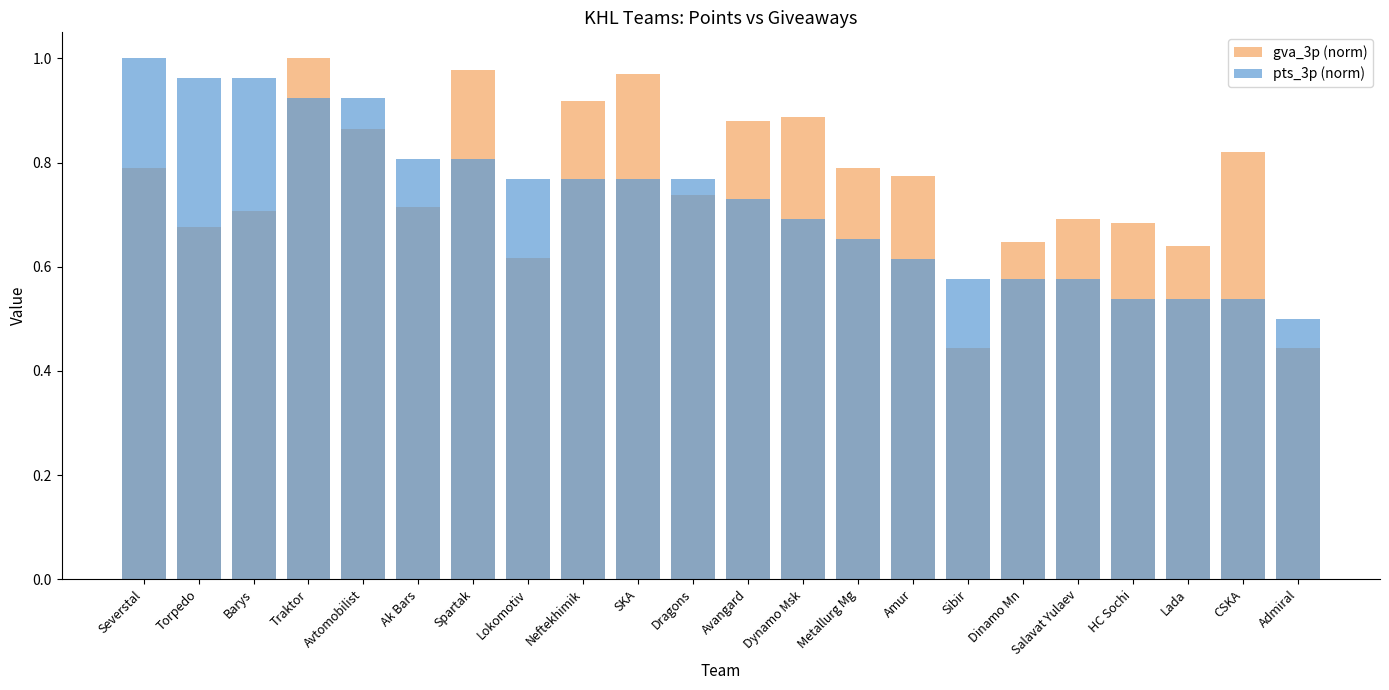

True or false: pts_3p (norm) has a value of 0.8 at HC Sochi.

False